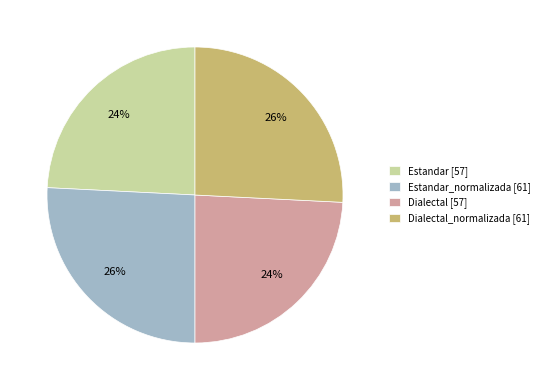

To the nearest percent, what is the average slice percentage?

25%